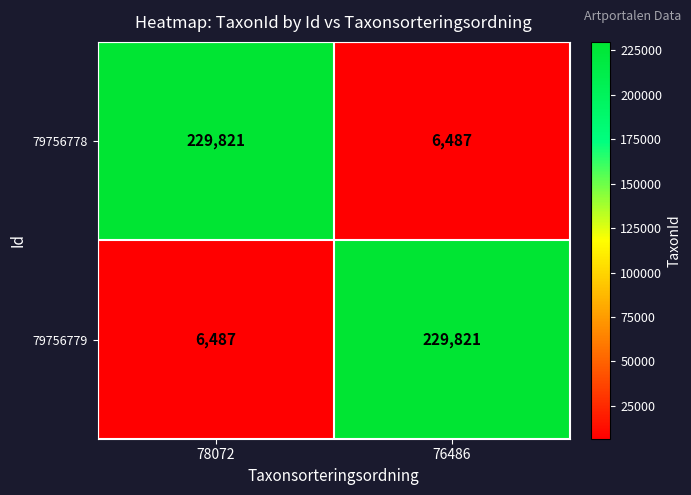

Reading left to right, what are all the values shown in this chart?

79756778: 78072=229821	76486=6487
79756779: 78072=6487	76486=229821